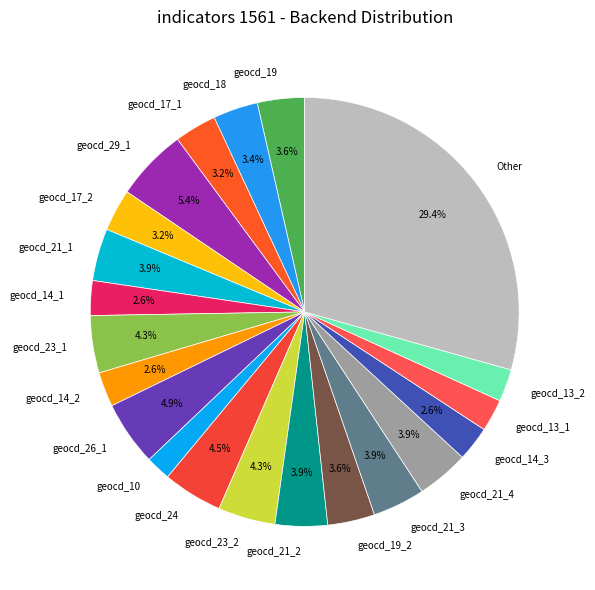

Is the sum of geocd_21_3 and geocd_10 greater than half?

No